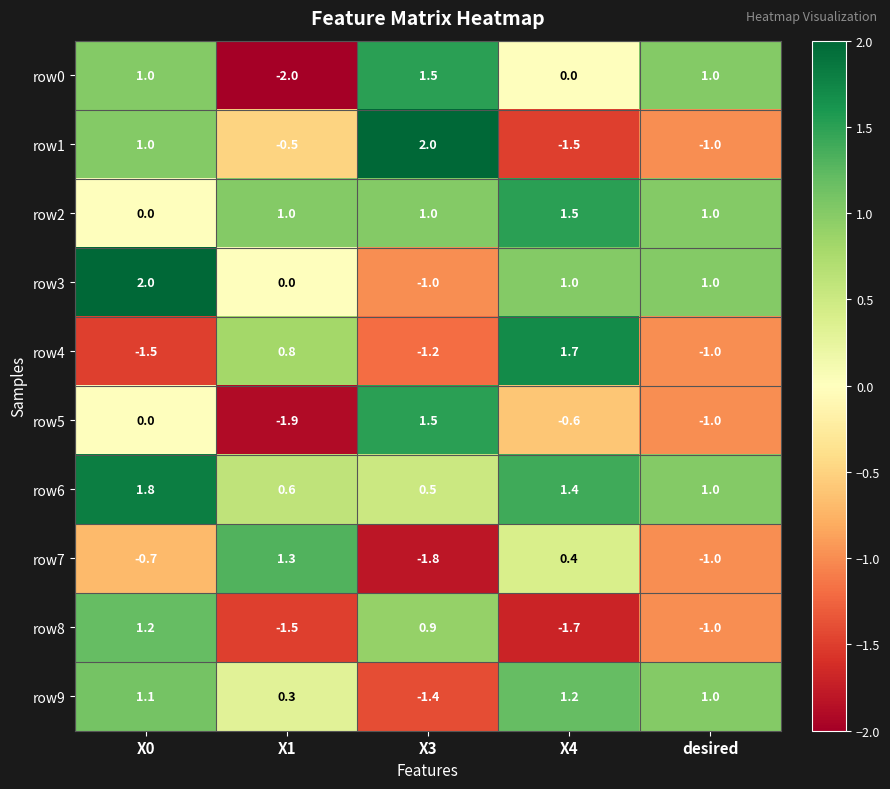

What is the average value of the row5 series?

-0.4